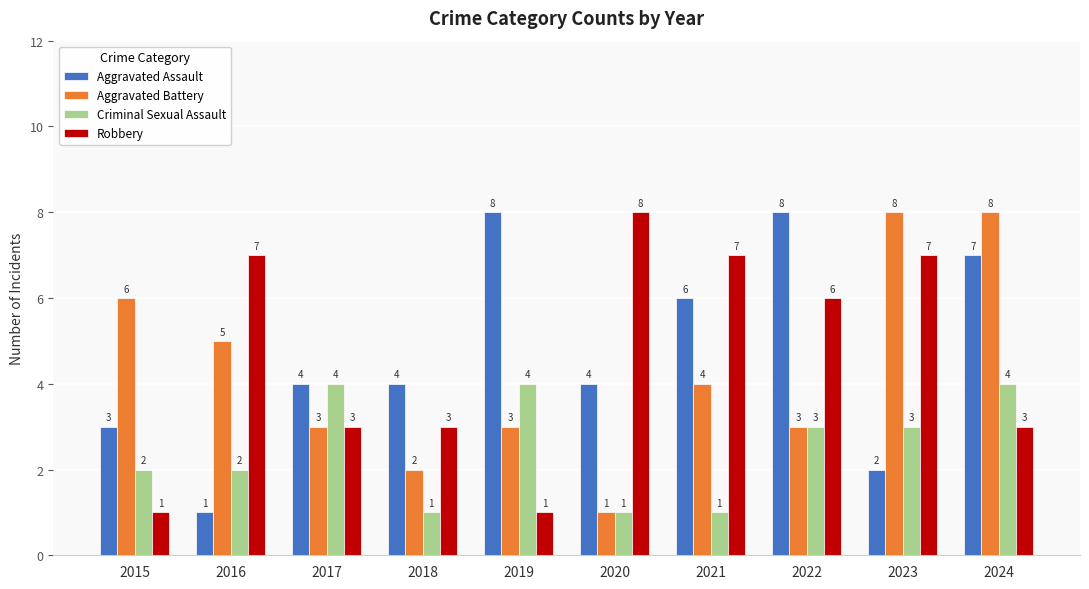

What is the greatest value displayed?

8